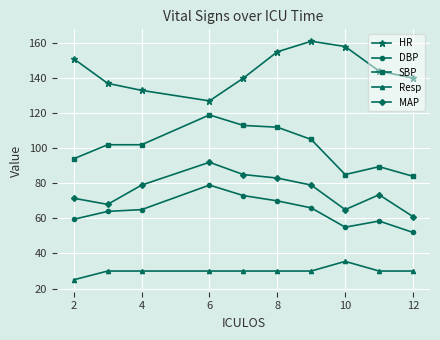

What is the smallest value displayed?

25.0